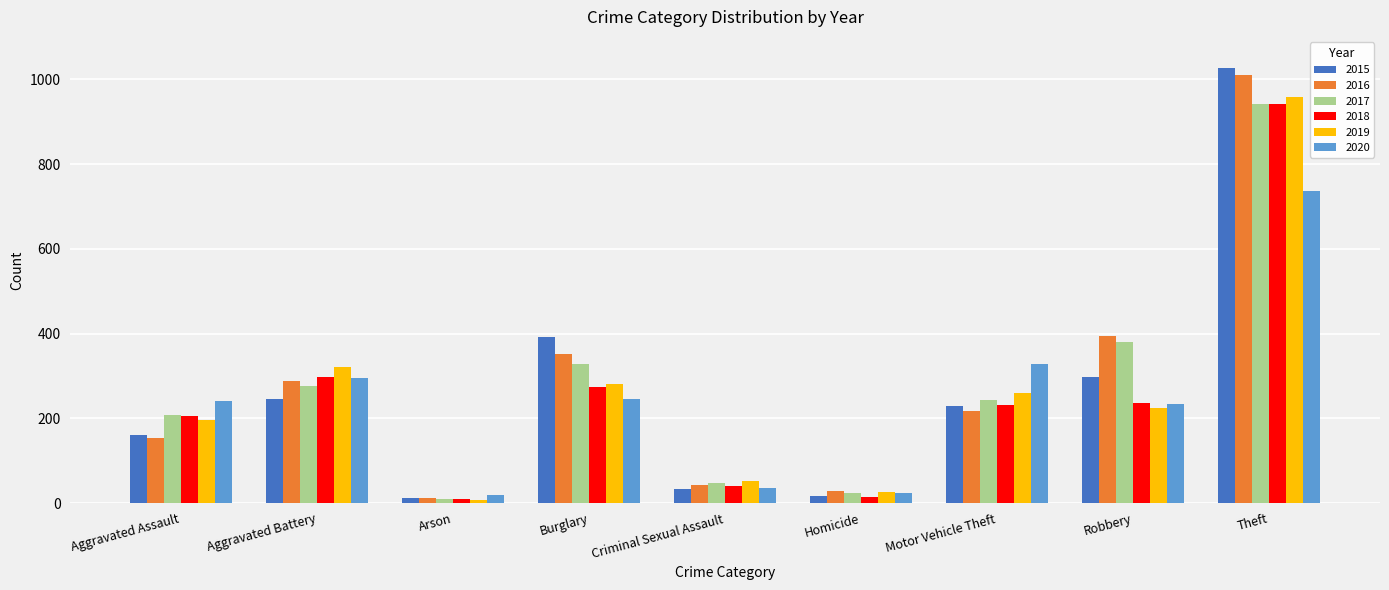

How many data points in 2020 are less than 242?

4